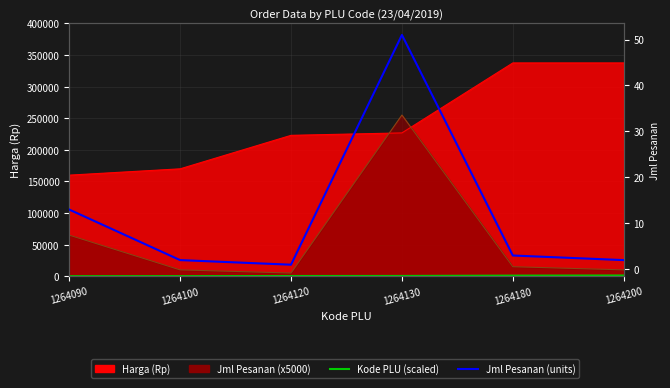

What is the value of the Jml Pesanan (units) point at the 6th from the left?

2